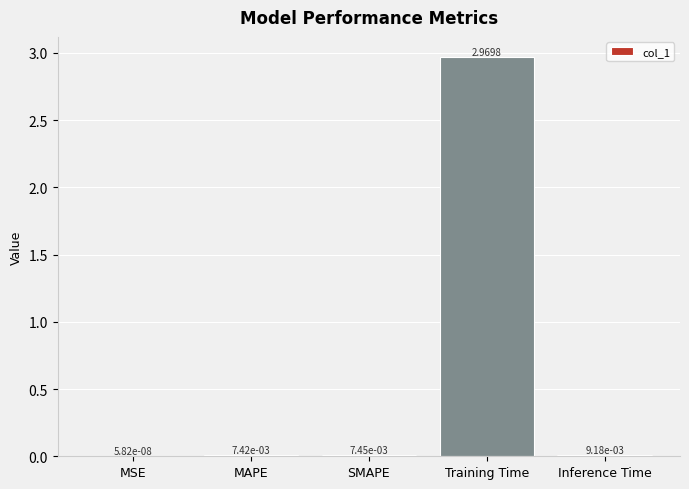

How many categories are shown in the chart?

5